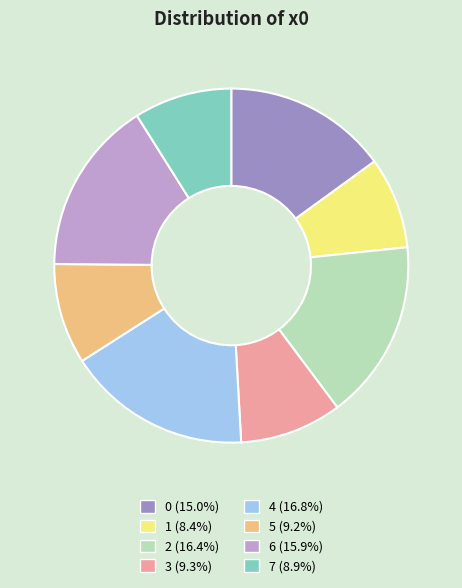

Do 5 (9.2%) and 3 (9.3%) together represent more than half of the pie?

No